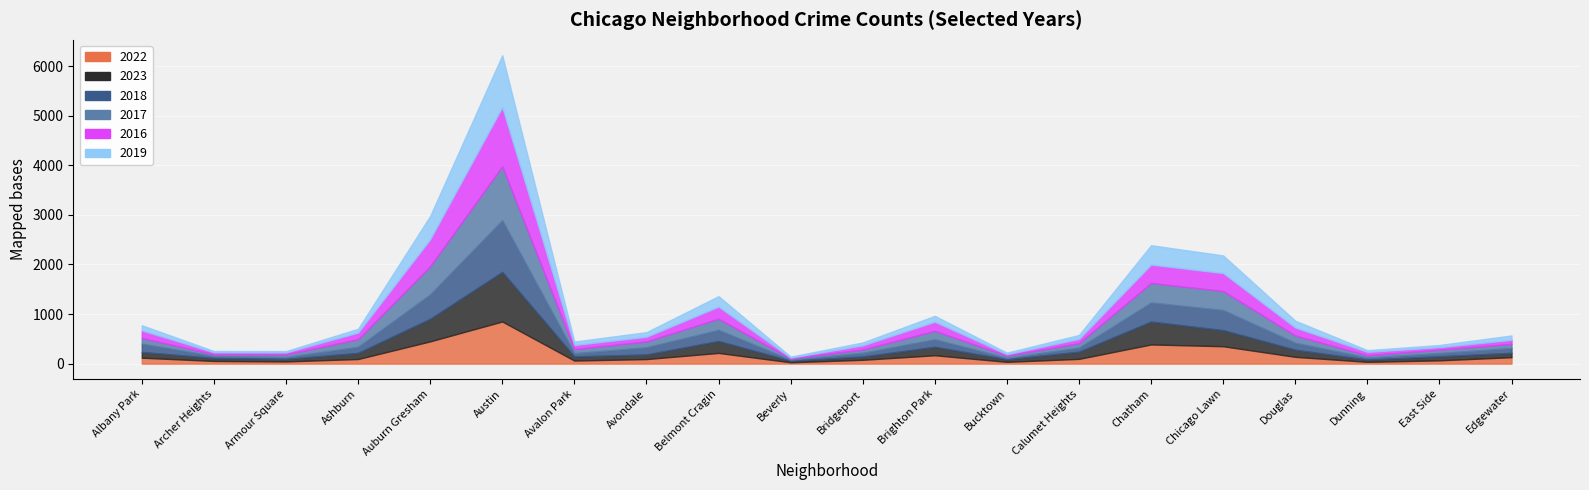

Rank the series by their maximum value, from lowest to highest.

2022, 2023, 2018, 2019, 2017, 2016